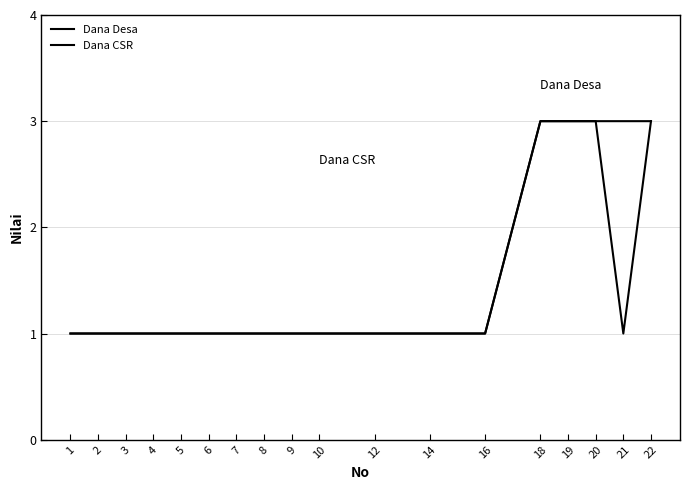

Does the chart display data point markers on the line(s)?

No